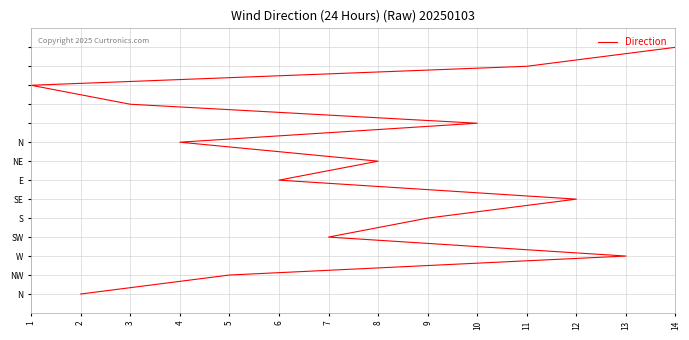

What is the smallest value displayed?

1